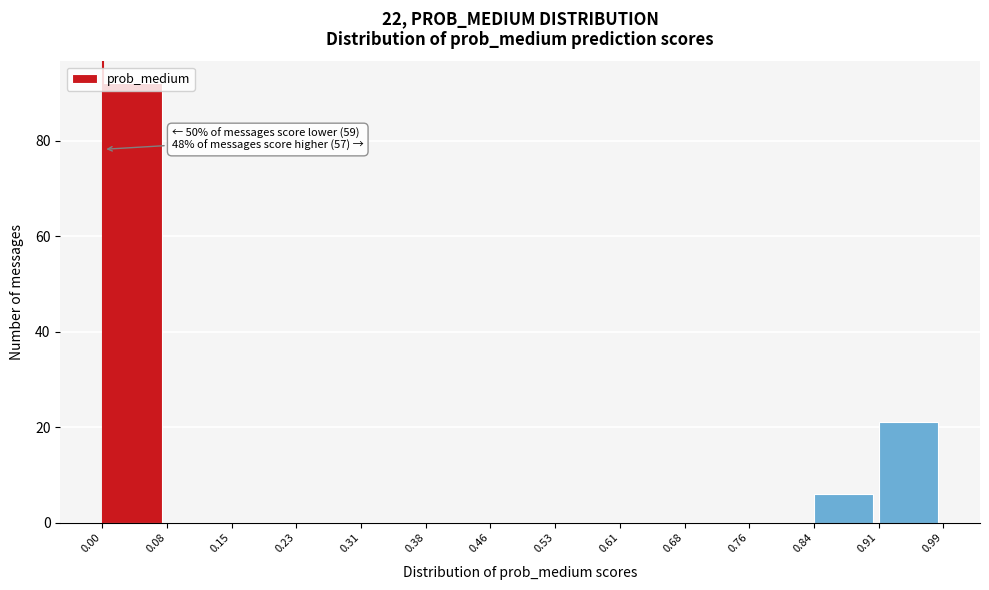

Which range on the x-axis has the tallest bar?

0.00 to 0.08